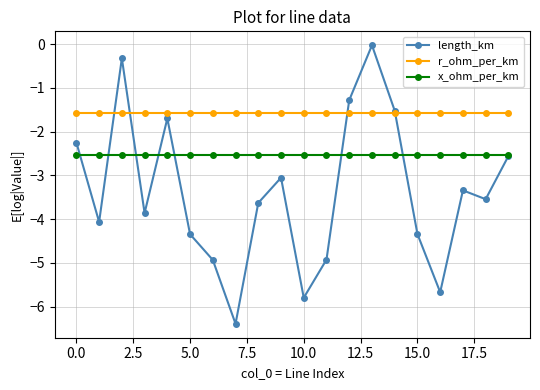

List the series in order of their overall mean, highest first.

r_ohm_per_km, x_ohm_per_km, length_km